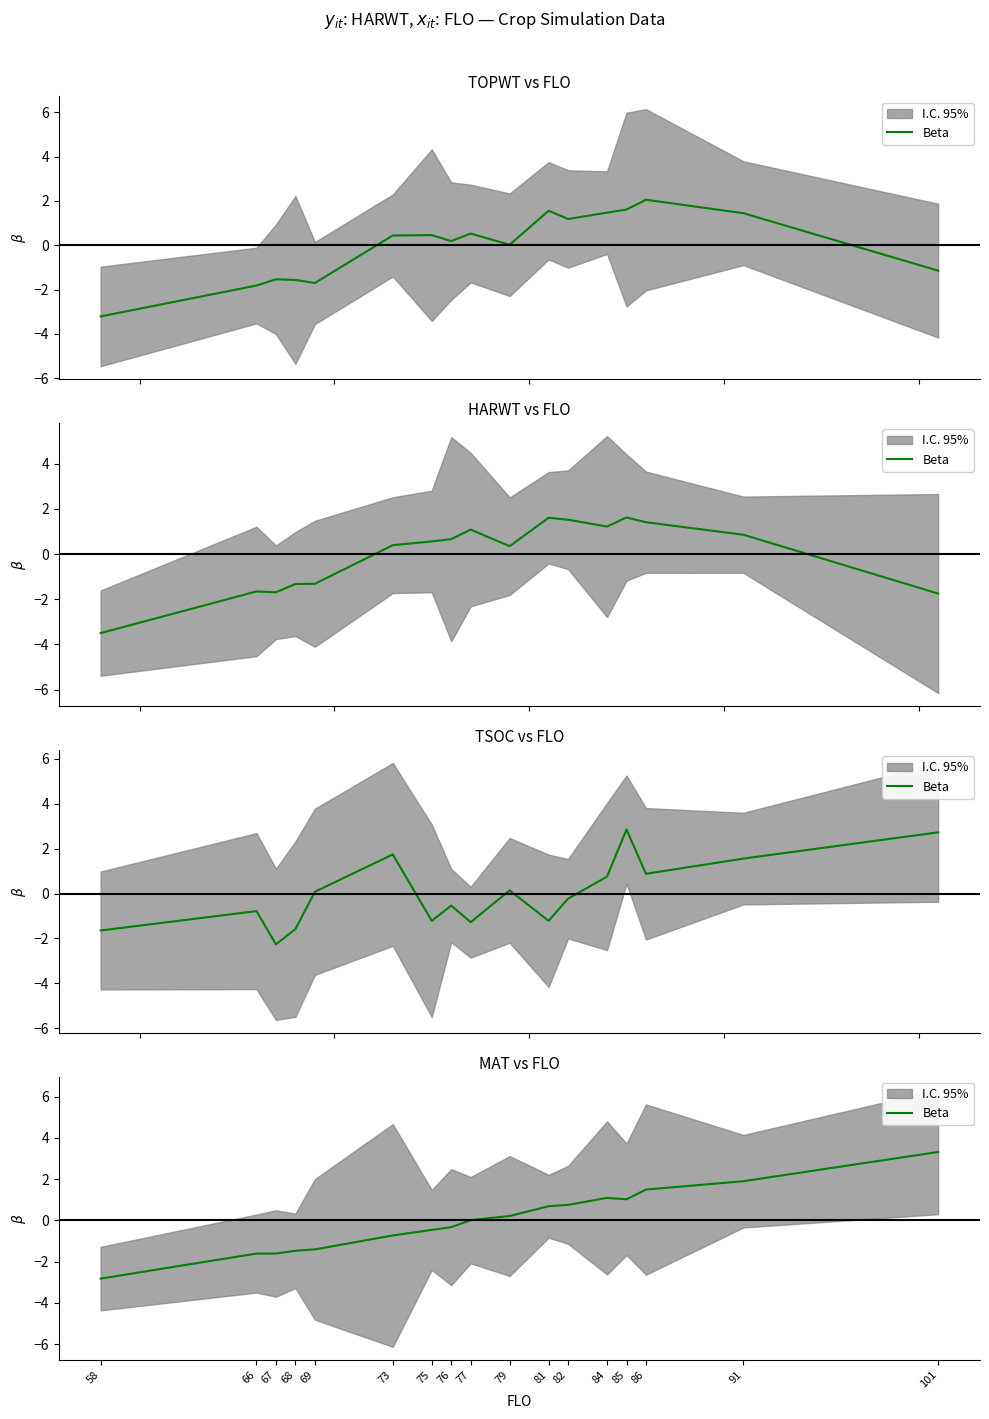

What is the difference between the second highest and second lowest values?

3.5